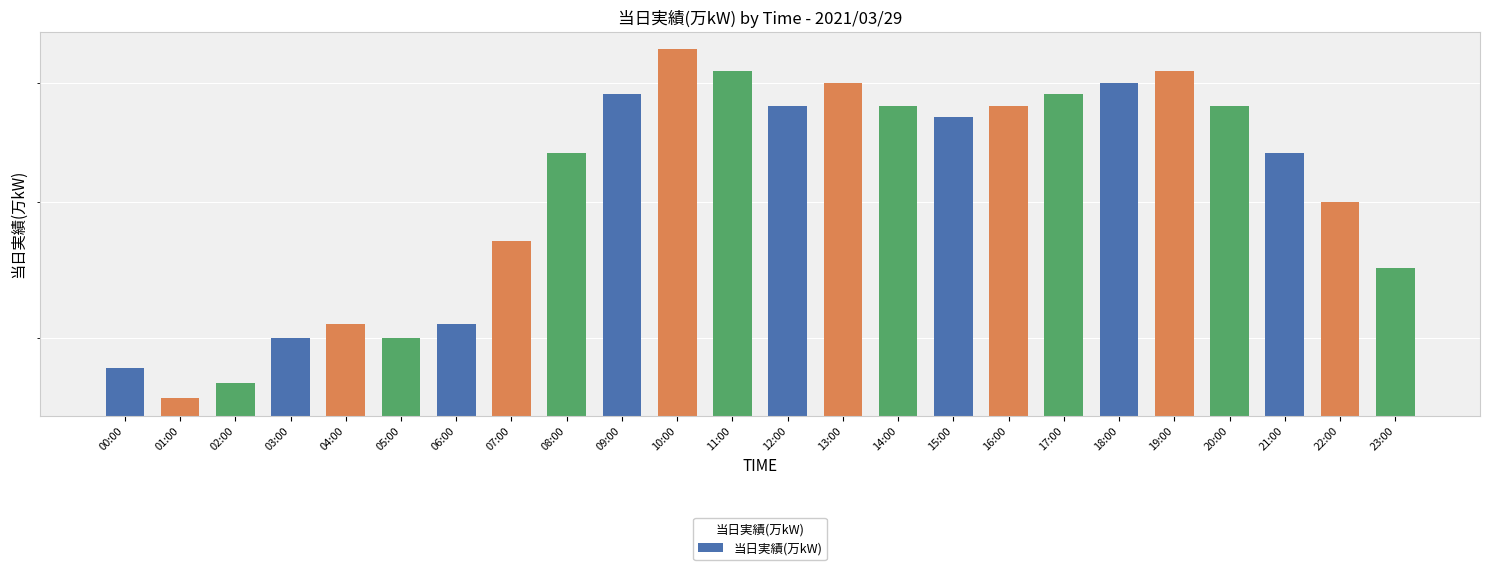

What is the sum of the values at 10:00 and 03:00?

163